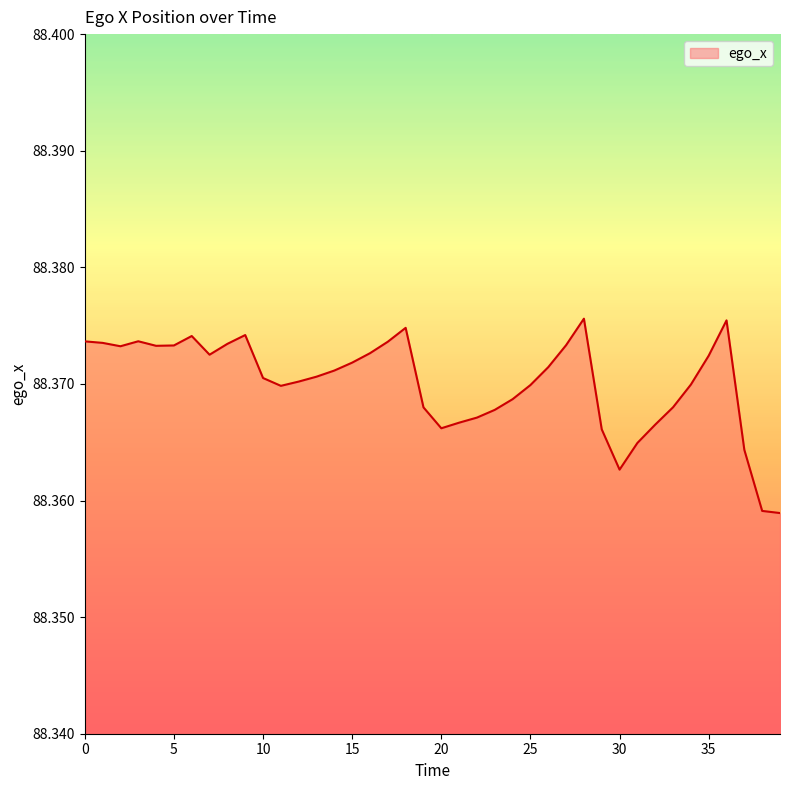

Rank the categories by value from highest to lowest.

28, 36, 18, 9, 6, 3, 0, 17, 1, 8, 27, 5, 4, 2, 16, 7, 35, 15, 26, 14, 13, 10, 12, 34, 25, 11, 24, 33, 19, 23, 22, 21, 32, 20, 29, 31, 37, 30, 38, 39